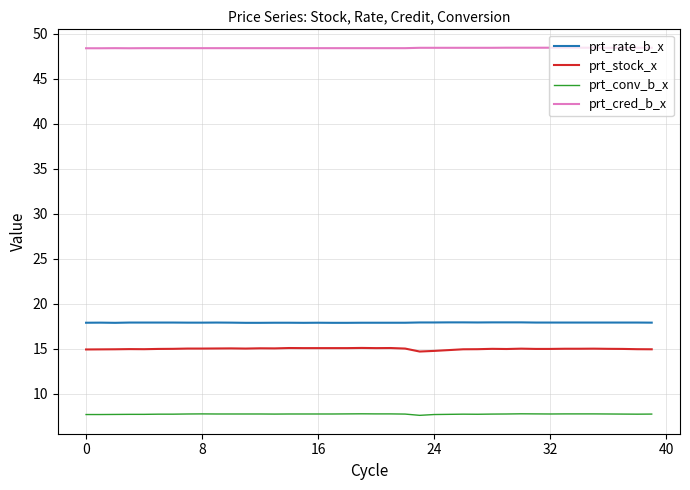

What is the highest value of the prt_conv_b_x series?

7.8